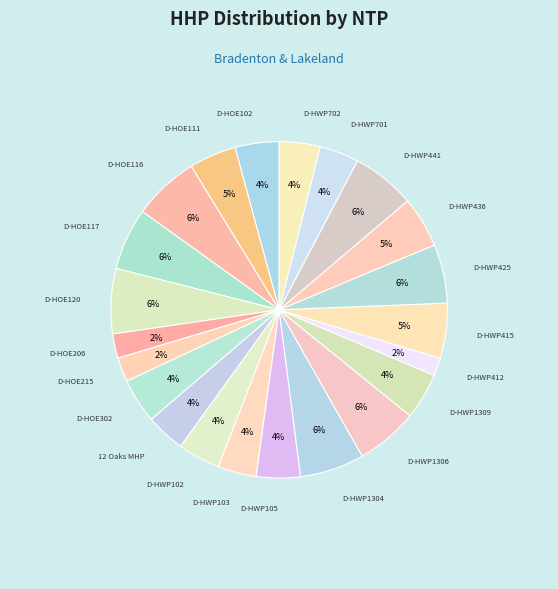

To the nearest percent, what portion does D-HOE111 represent?

5%